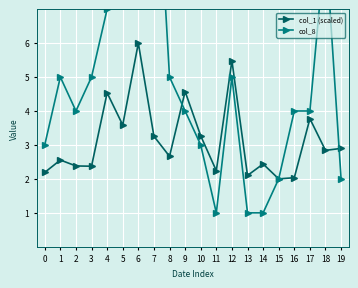

Which has a higher value, 1 or 13?

1